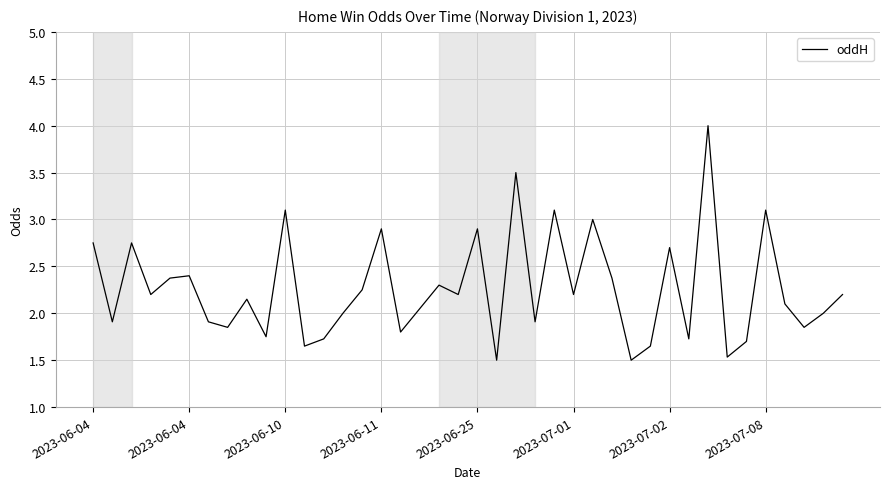

What is the minimum value shown in the chart?

1.5